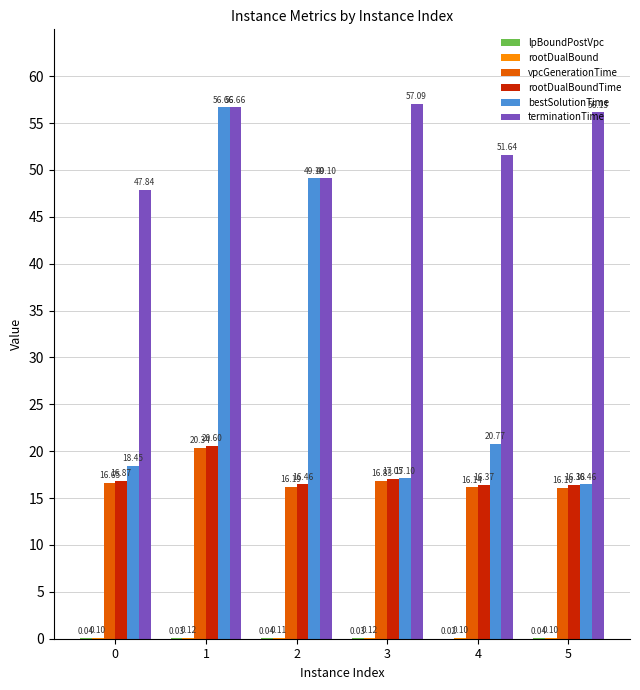

What is the total value across all series at 1?

154.4